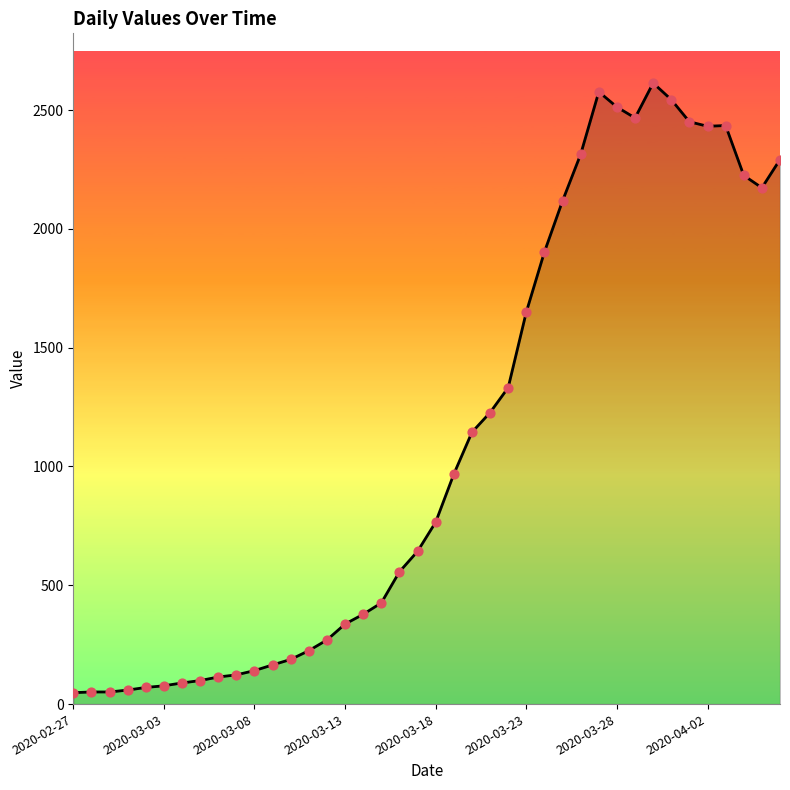

What is the maximum value shown in the chart?

2614